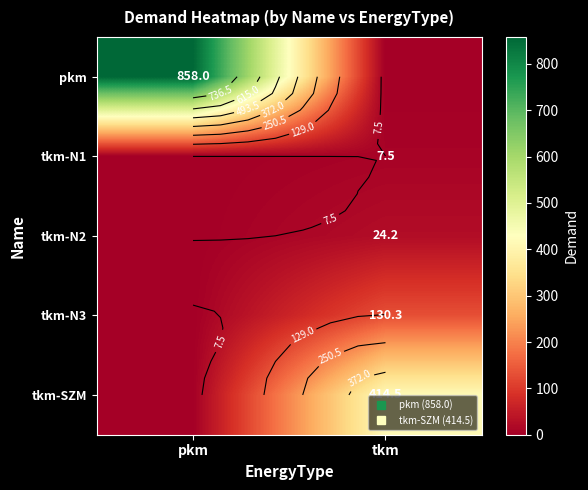

Is the value of tkm-N2 at pkm greater than the value of tkm-N1 at pkm?

No